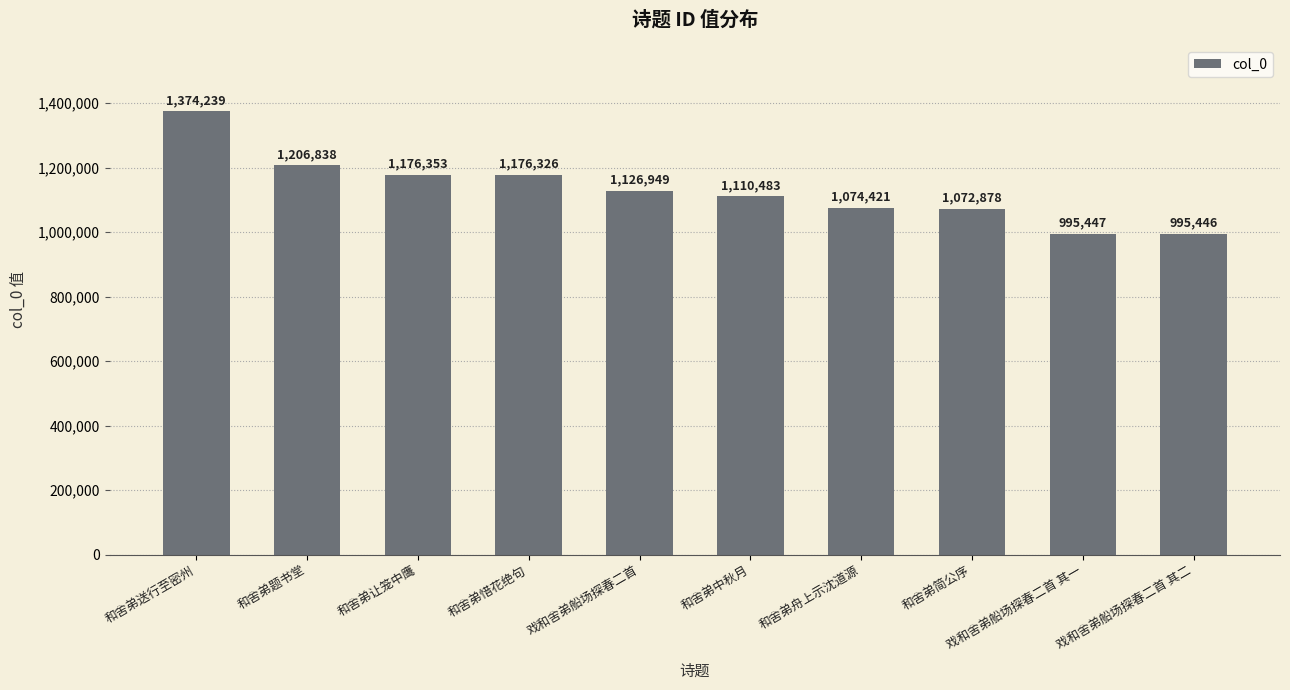

Approximately how many times larger is the value at 和舍弟题书堂 compared to 和舍弟中秋月?

1.1